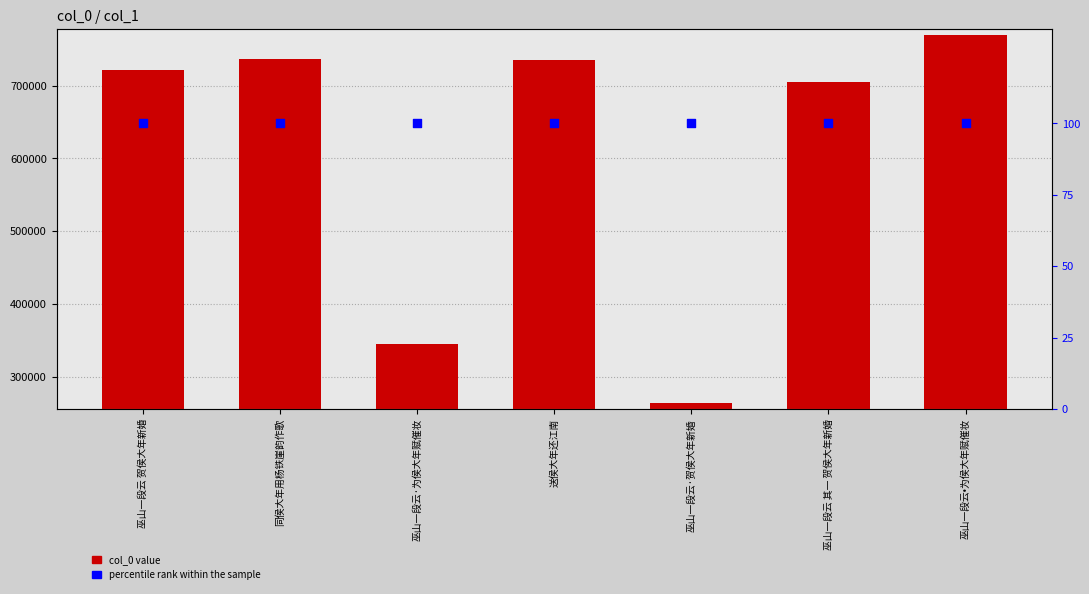

Which series contains the highest Y value?

col_0